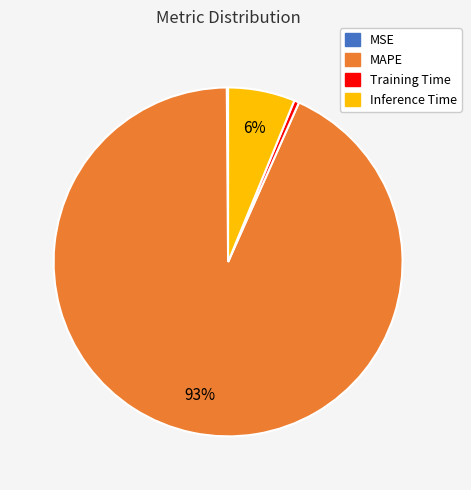

Is there any slice that represents more than half of the pie?

Yes